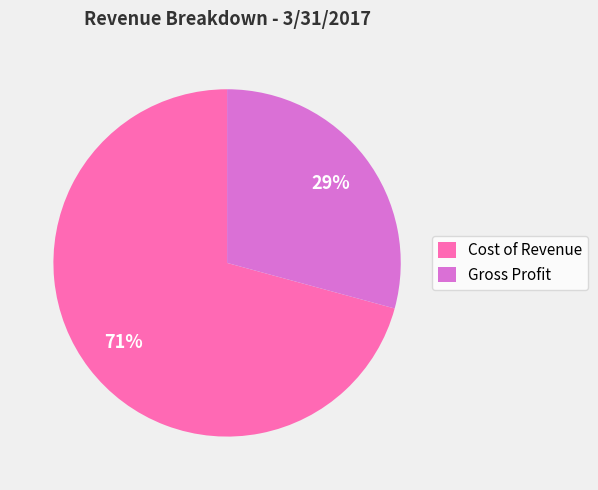

Which category has the biggest portion of the pie?

Cost of Revenue